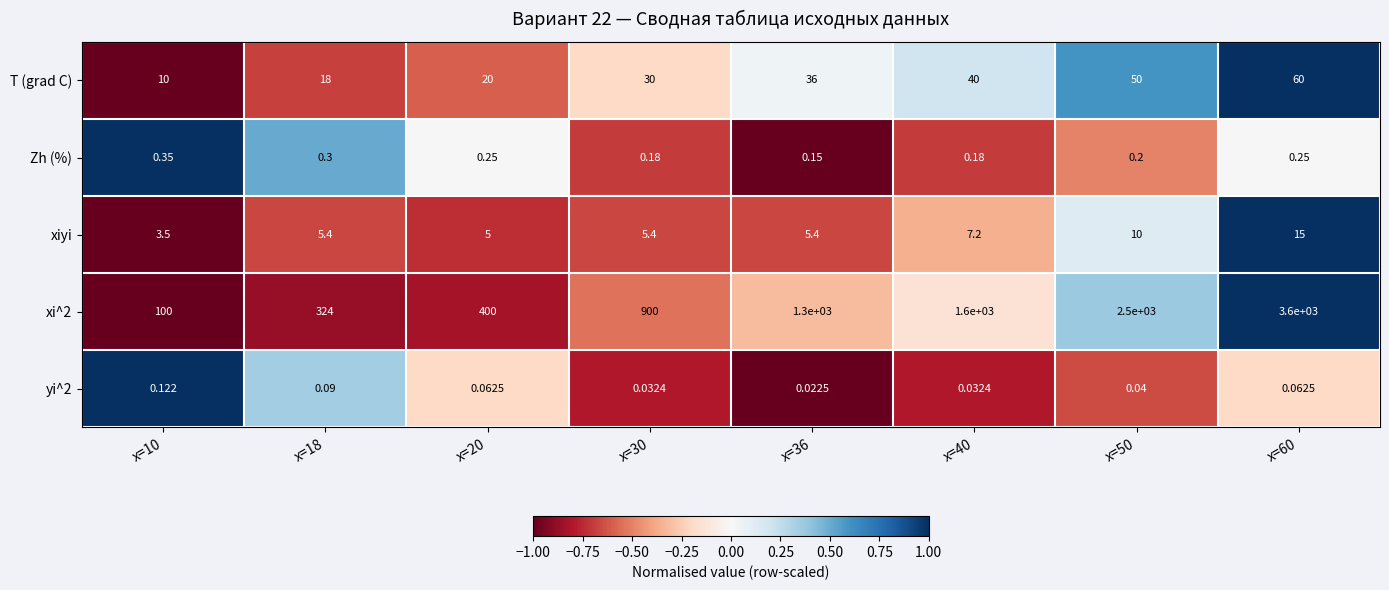

Is the value of T (grad C) at x=30 greater than the value of xi^2 at x=10?

No